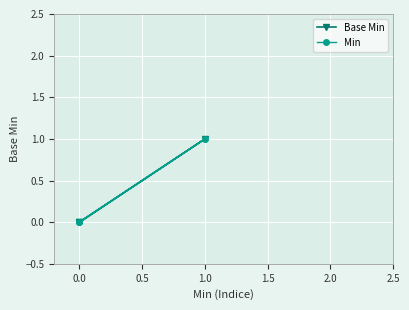

What is the greatest value displayed?

1